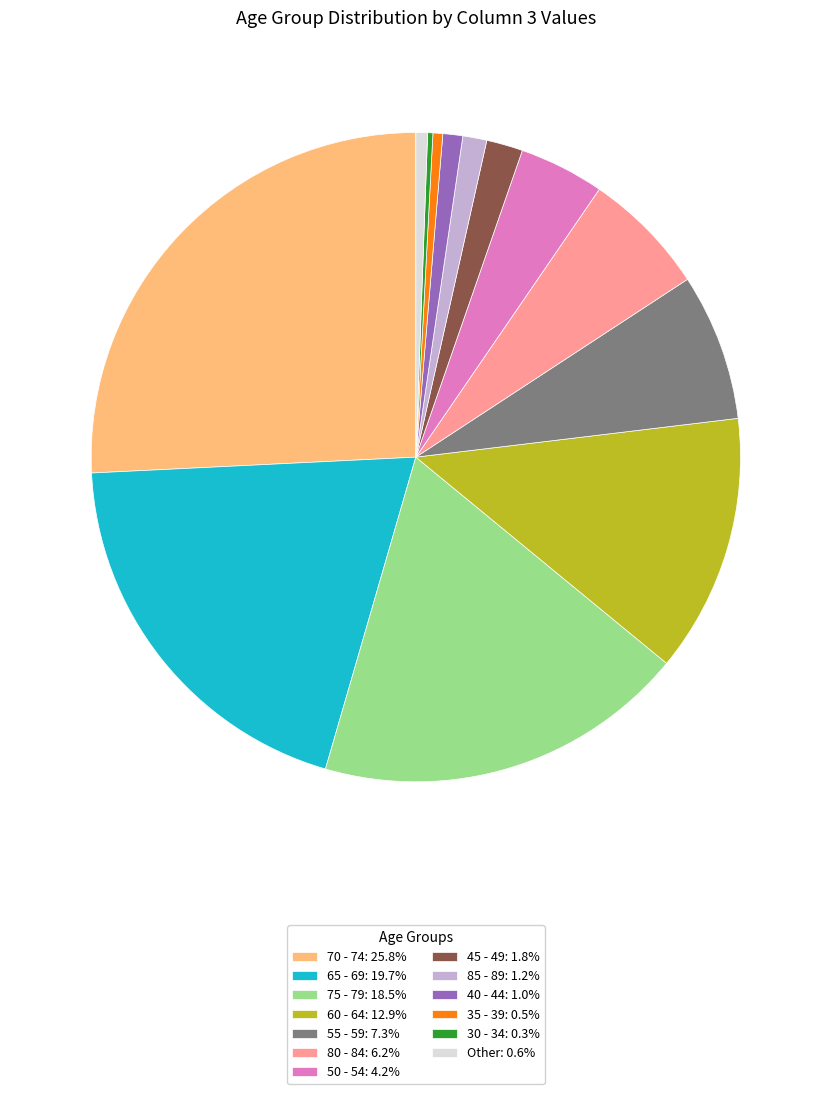

Is the sum of 65 - 69: 19.7% and 85 - 89: 1.2% greater than half?

No